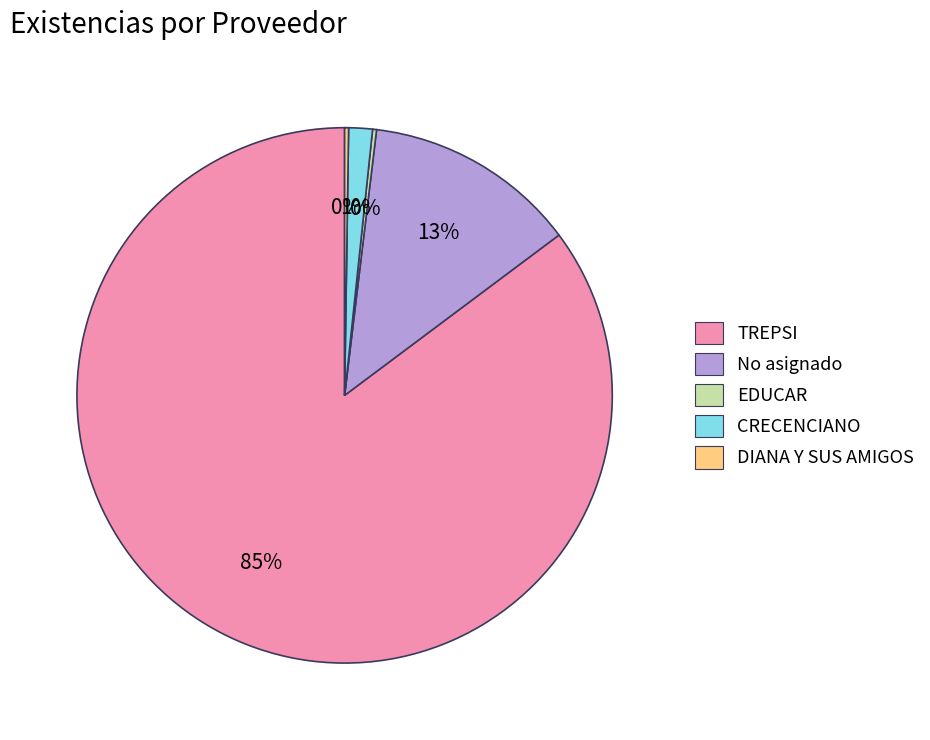

To the nearest percent, what portion does No asignado represent?

13%